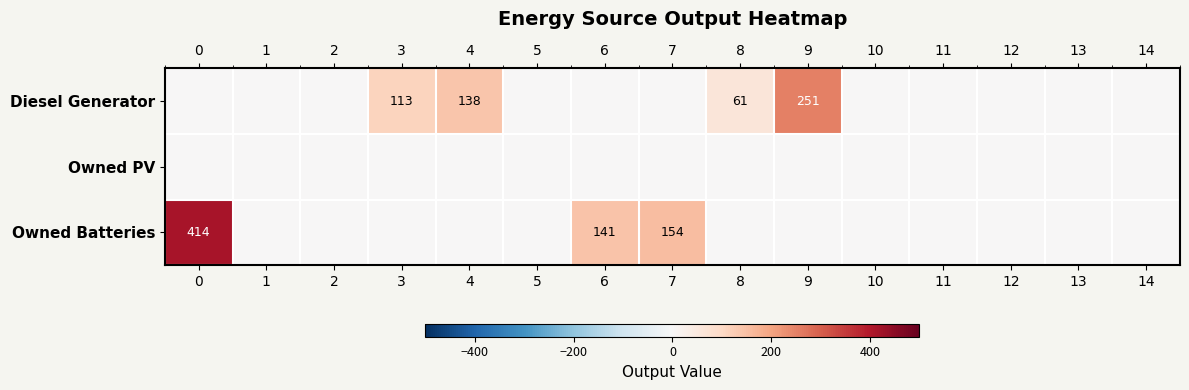

How many categories are shown in the chart?

15